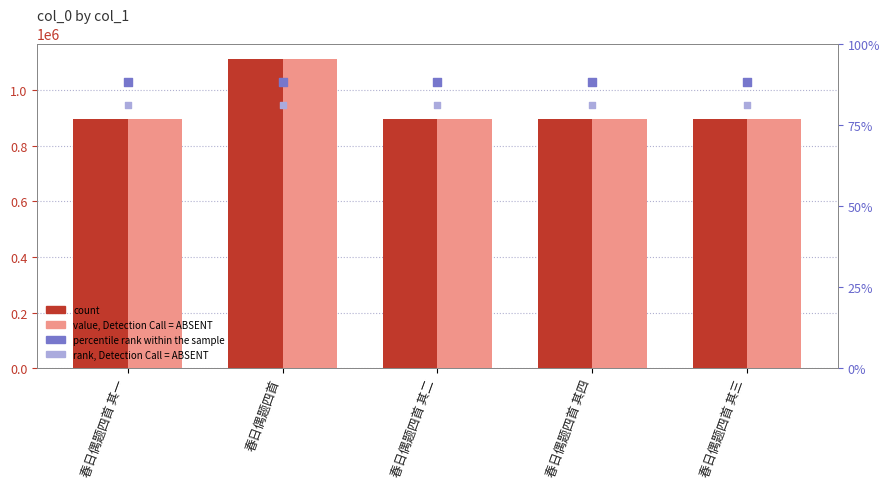

At which category is the sum across all series the highest?

春日偶题四首